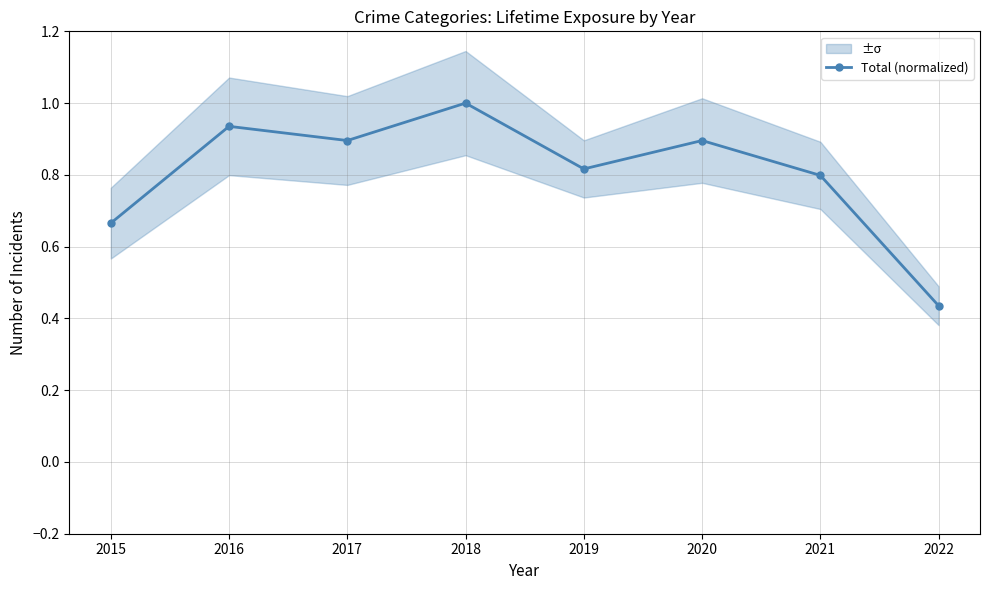

The chart shows a value of 0.1 at 2022. True or false?

False